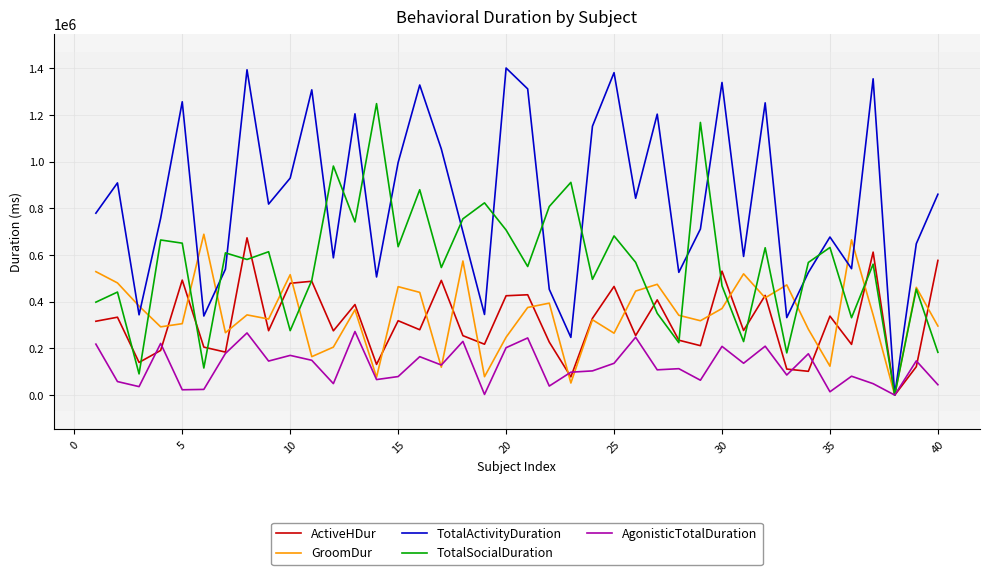

Which series has the largest total across all categories?

TotalActivityDuration